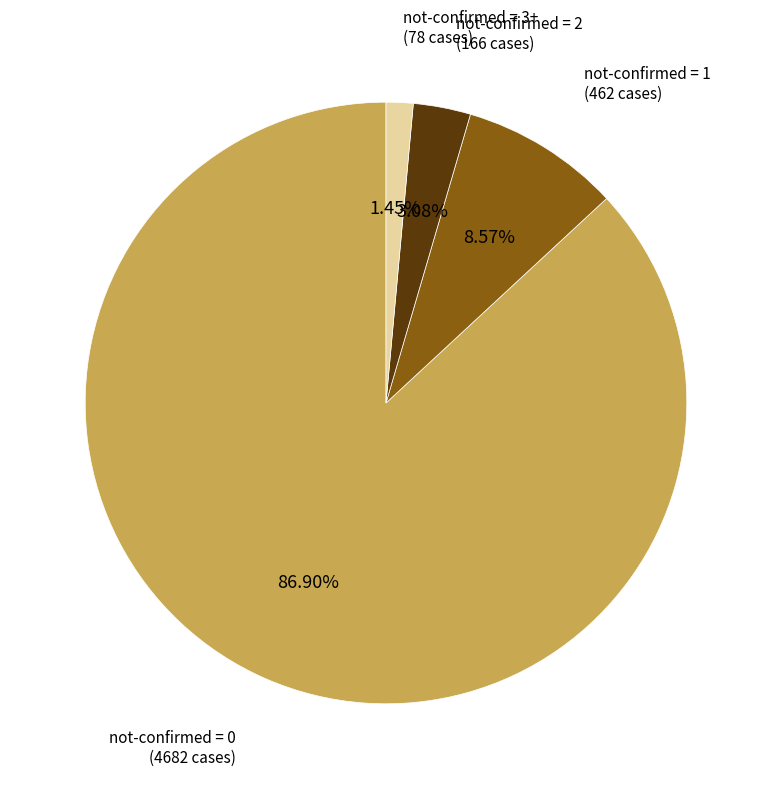

Which has a higher value, not-confirmed = 1 (462 cases) or not-confirmed = 0 (4682 cases)?

not-confirmed = 0 (4682 cases)